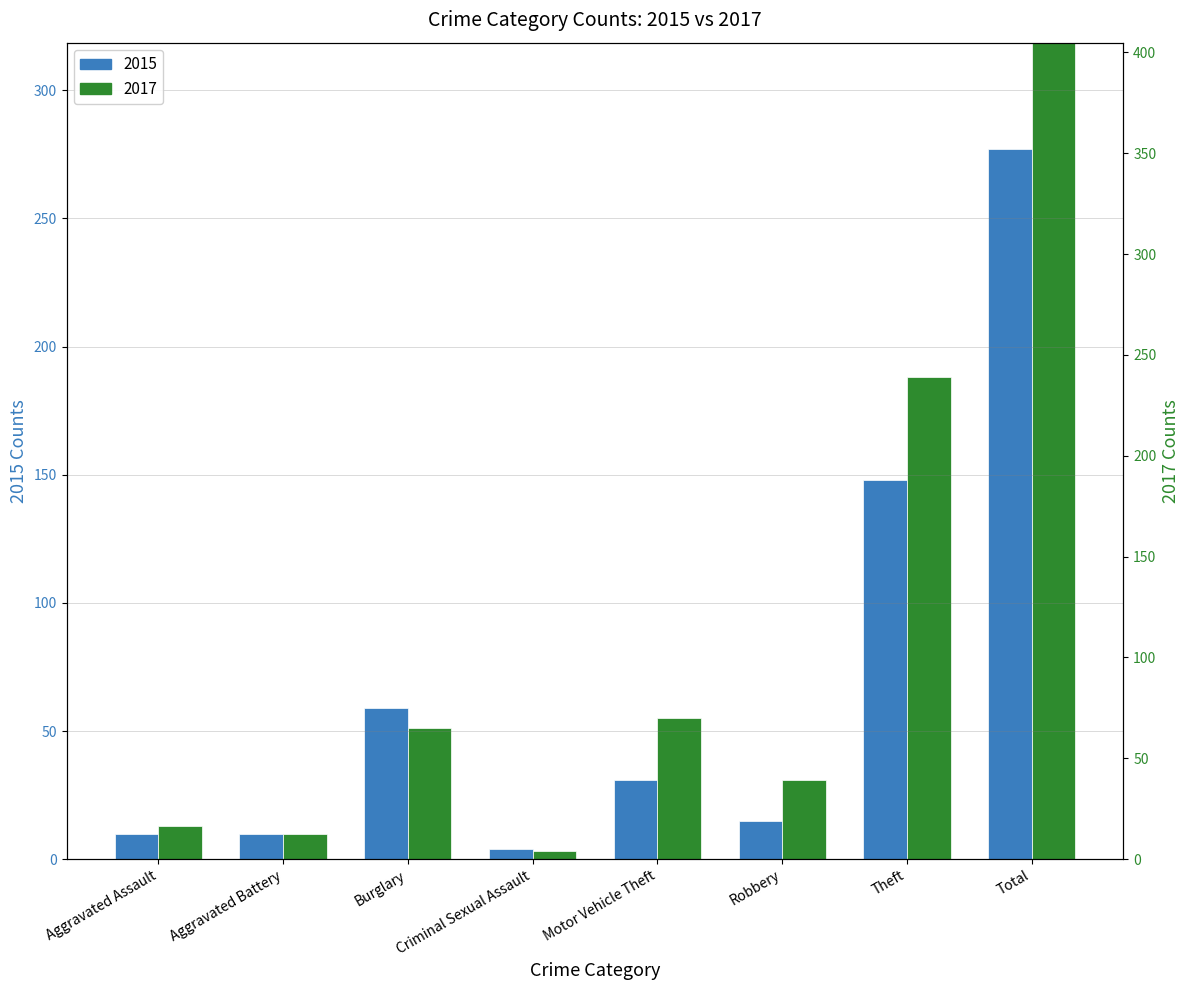

Is the value of 2015 at Aggravated Battery greater than the value of 2017 at Burglary?

No